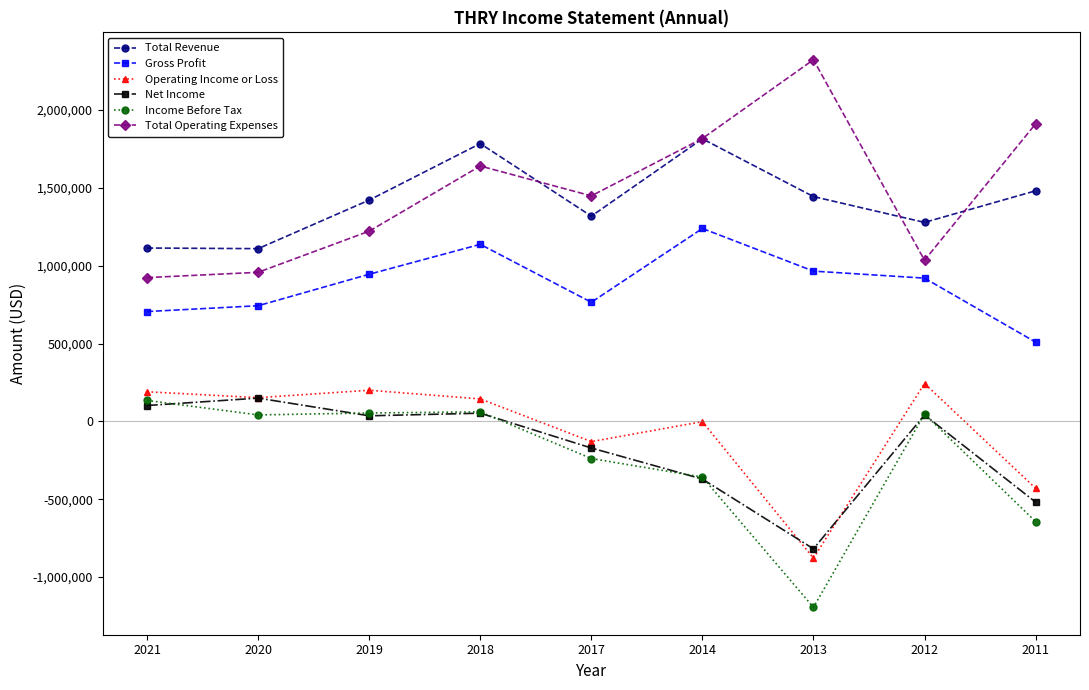

True or false: Total Operating Expenses has more than 2 interior local peaks.

False